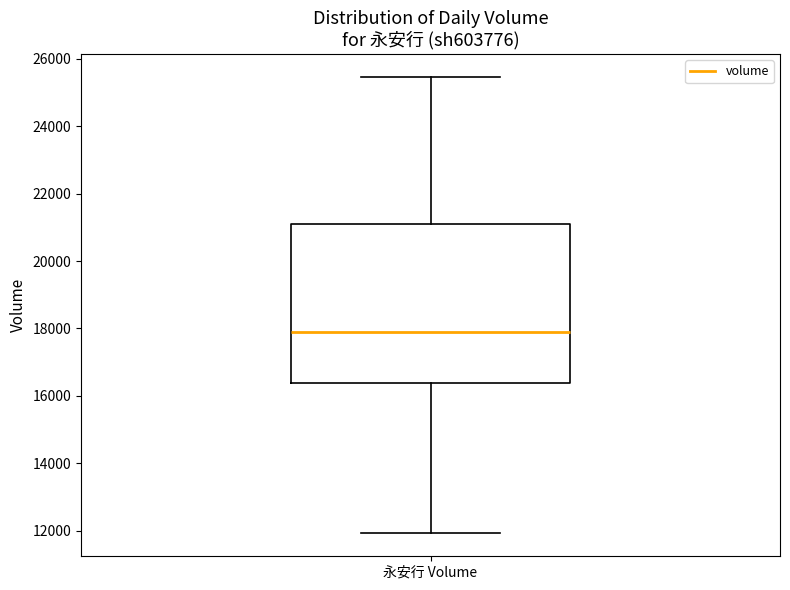

Read this box plot against the y-axis: the position of the median line, the range covered by the box, and the ends of both whiskers. The values are not printed on the chart, so give them approximately, as read against the axis.

median 17800, box 16400 to 21000, whiskers 12000 to 25400